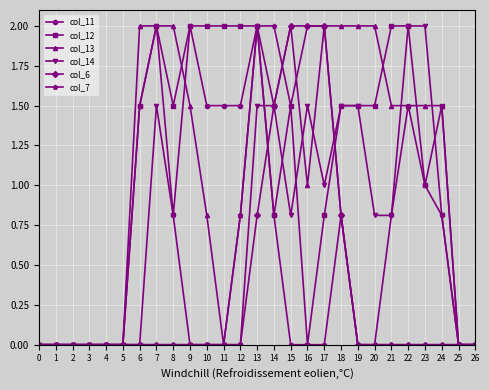

Is it true that col_7 equals -1.0 at 5?

False